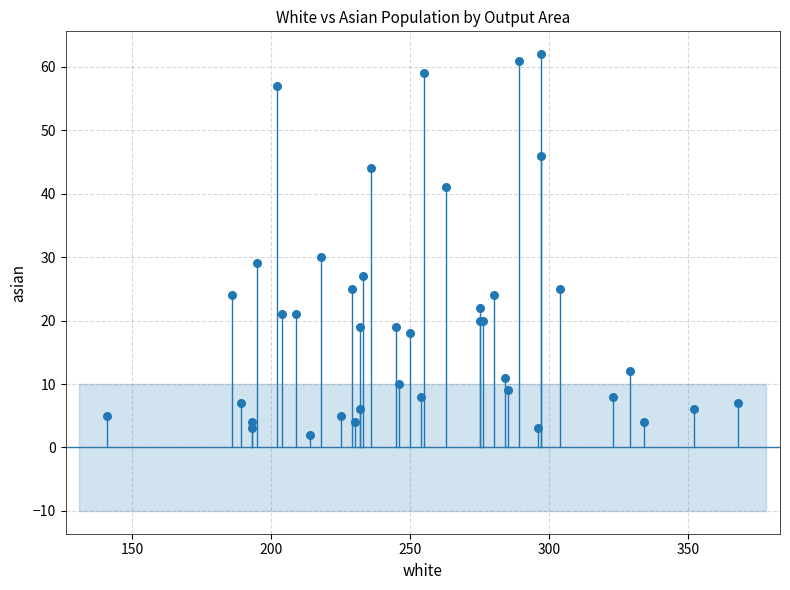

What Y value in the scatter plot is closest to 32?

30